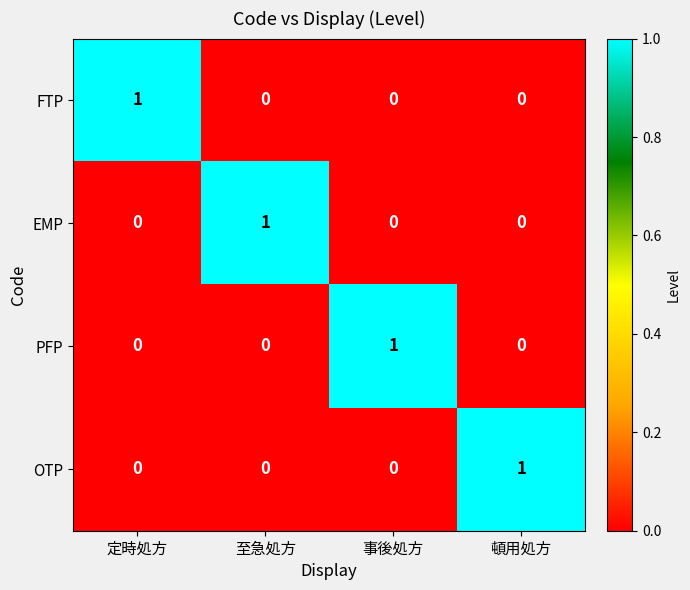

How many data points does each series have?

4